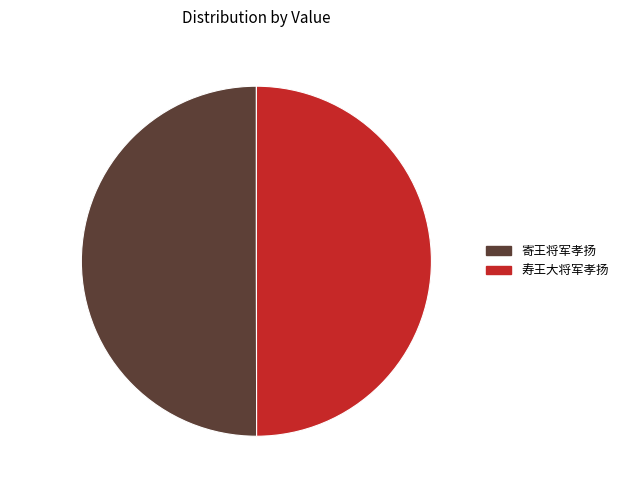

What percentage do 寄王将军孝扬 and 寿王大将军孝扬 together represent?

100.0%